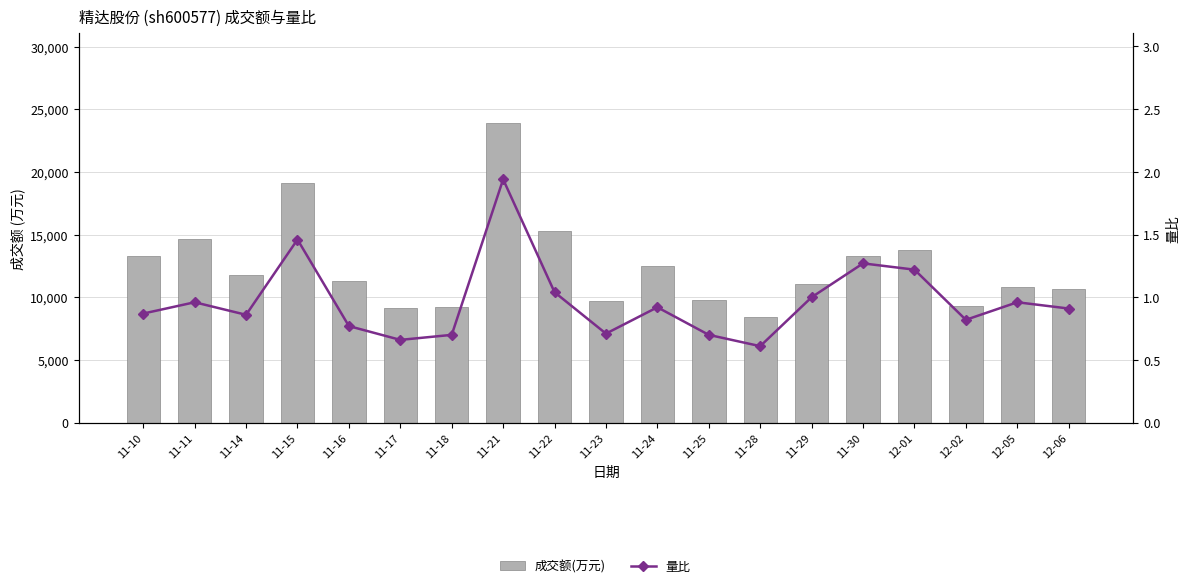

Where does the 成交额(万元) series first go above 11281?

11-10